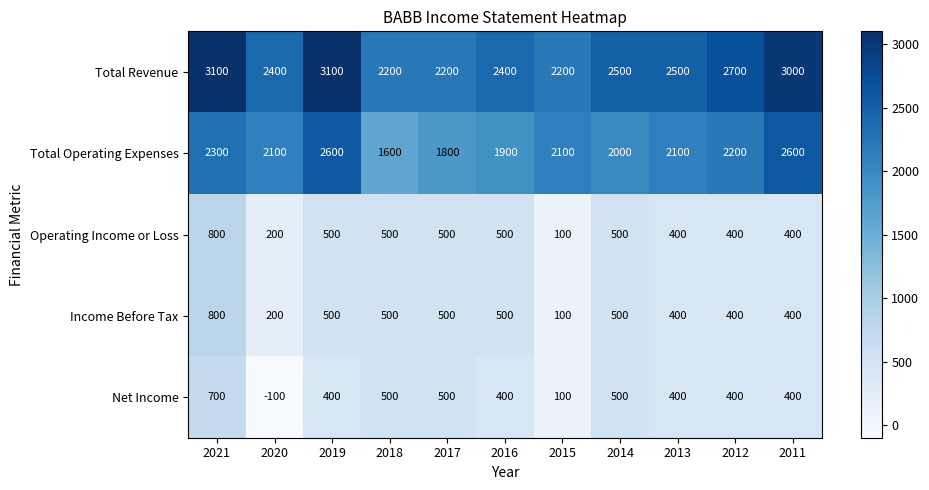

What is the difference between the second highest and second lowest values in the Income Before Tax series?

300